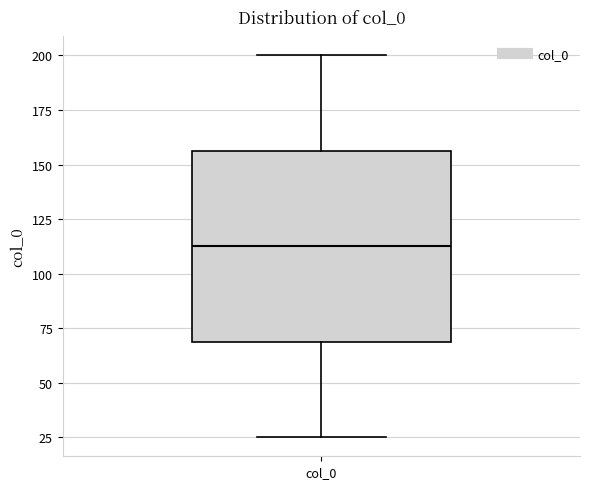

Where does the lower whisker of the box for col_0 end on the y-axis? The values are not printed on the chart, so give them approximately, as read against the axis.

25